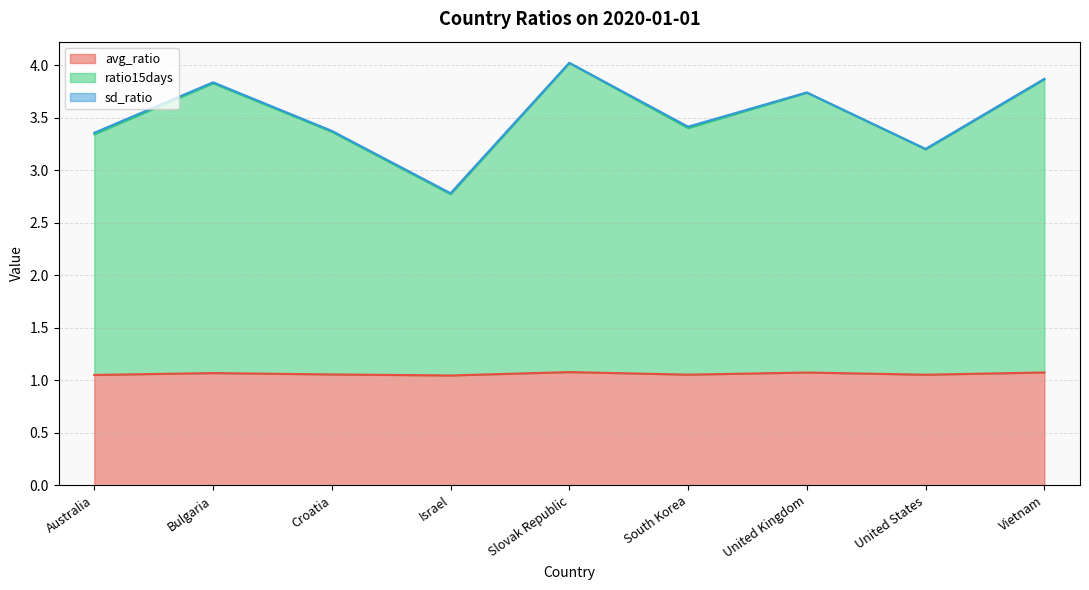

What is the average value of the ratio15days series?

3.5